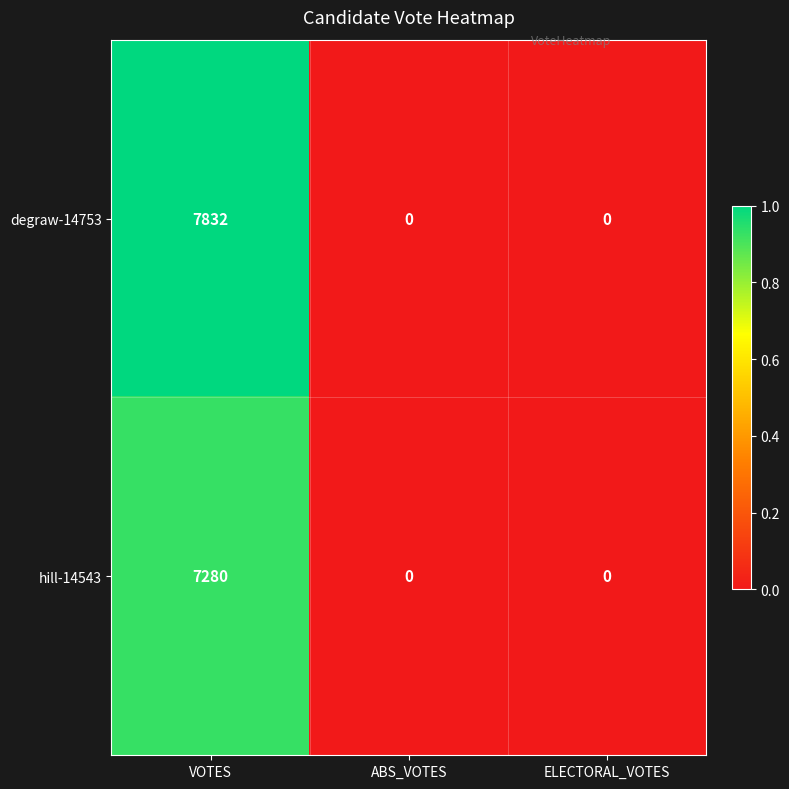

Is it true that degraw-14753 equals -2390 at ELECTORAL_VOTES?

False